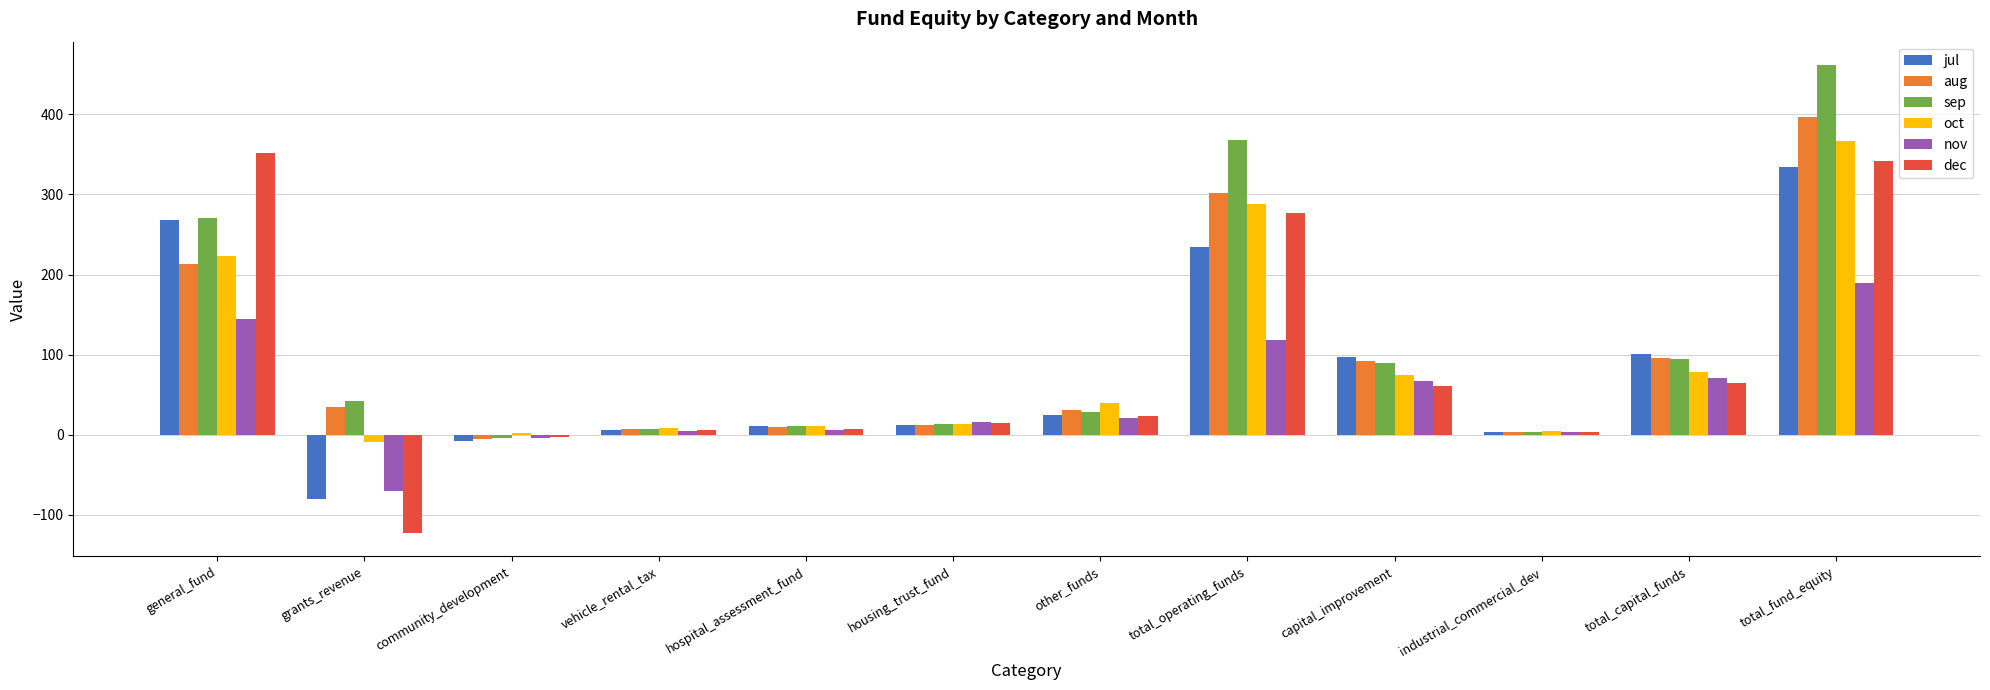

Are the bars horizontal?

No